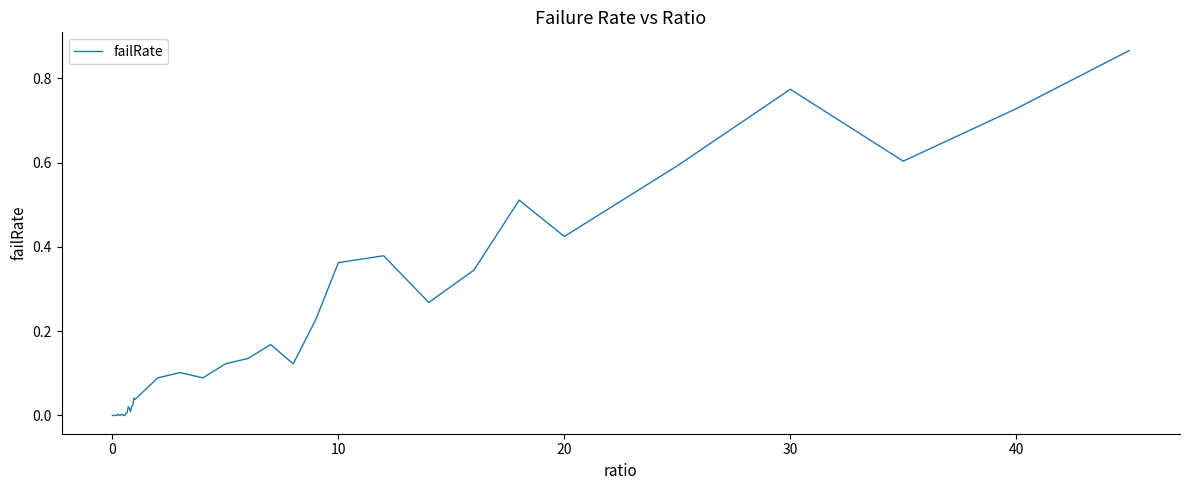

Is it true that the value at 0 is 0.5?

False